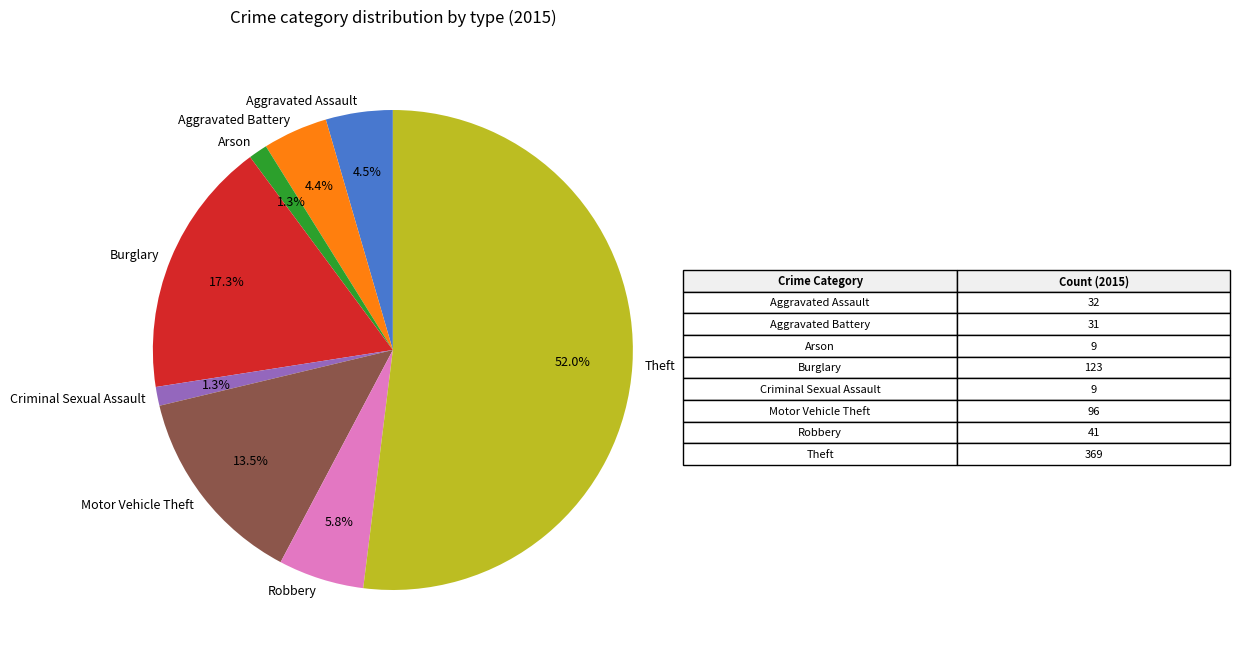

Is Criminal Sexual Assault the majority of the pie?

No